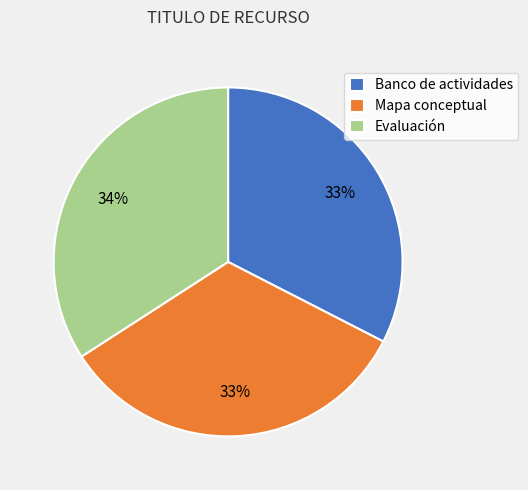

To the nearest percent, what is the combined percentage of Mapa conceptual and Evaluación?

67%